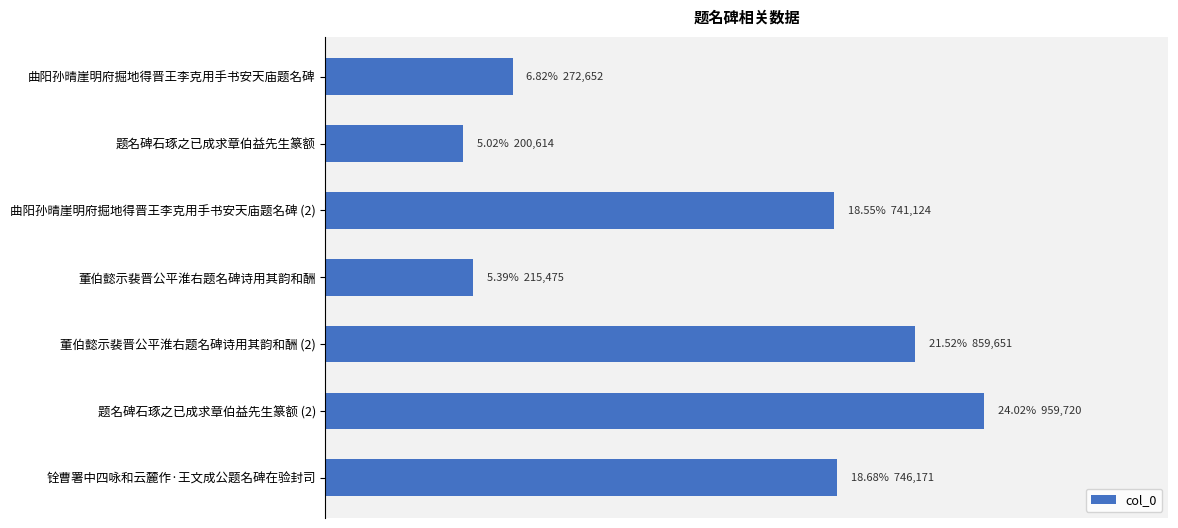

Which label corresponds to the largest value in the chart?

题名碑石琢之已成求章伯益先生篆额 (2)